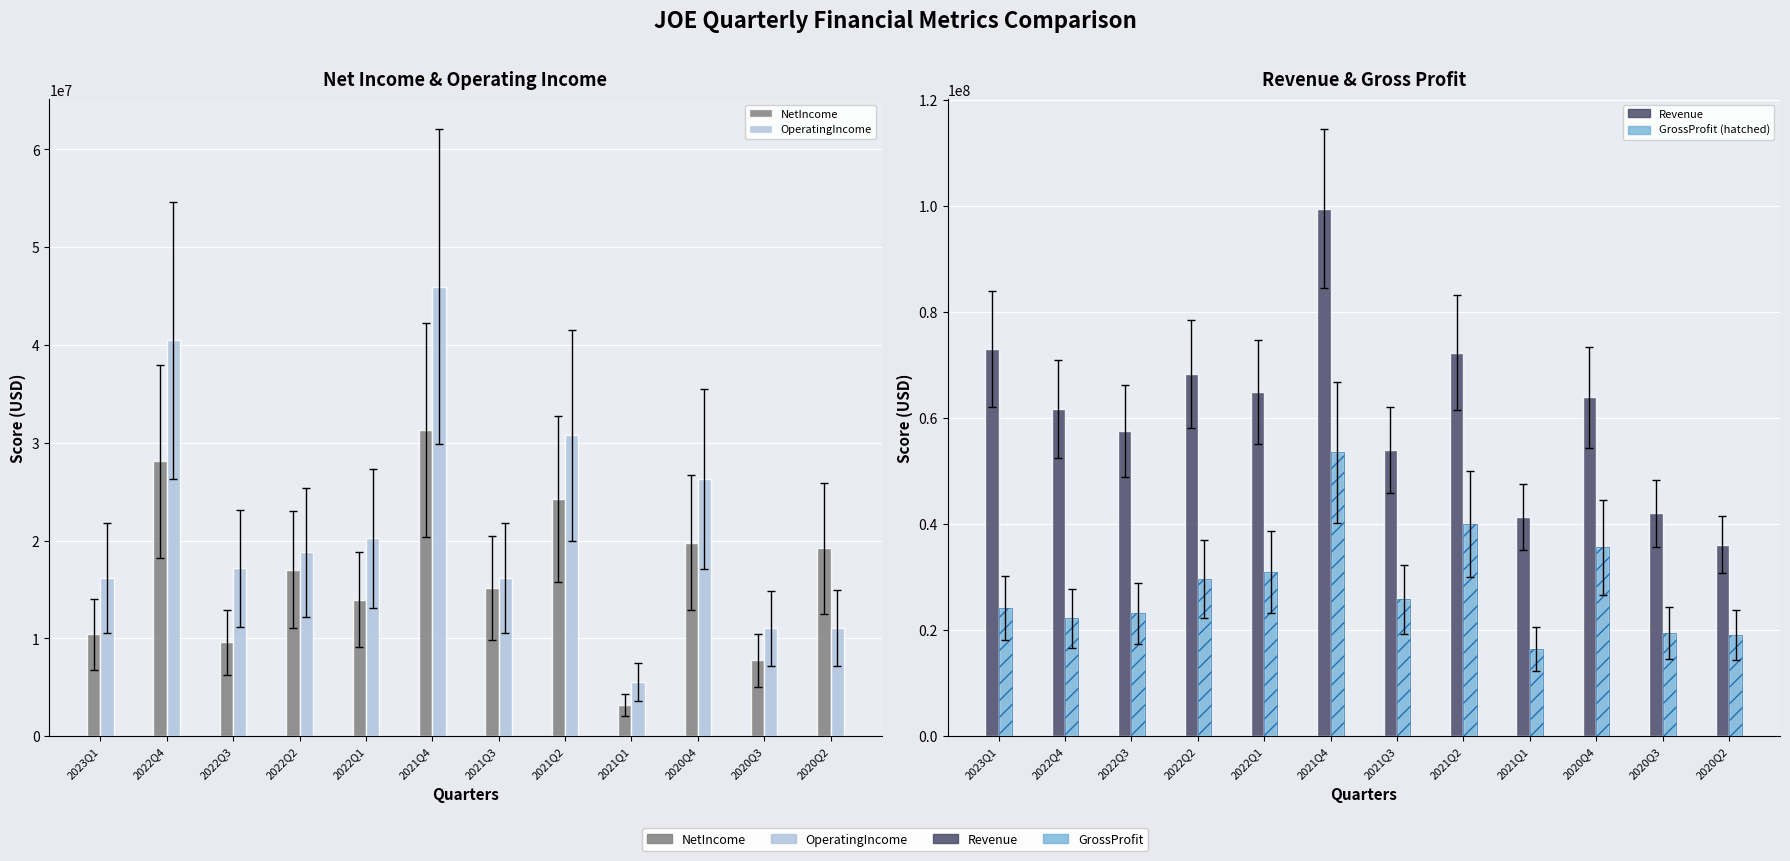

What is the approximate value of NetIncome at 2020Q2, to the nearest 10?

19199000